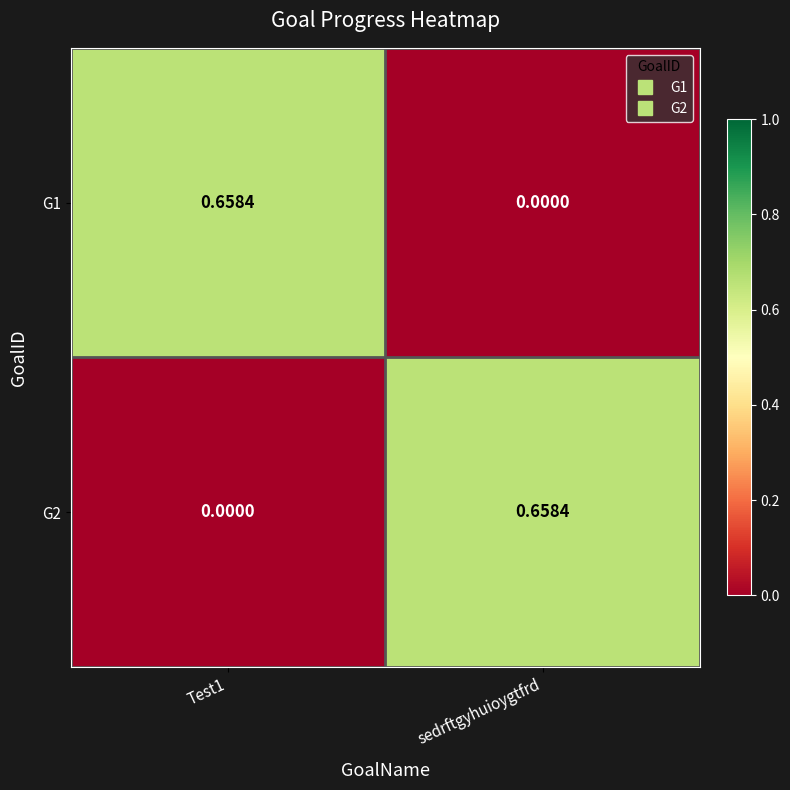

At which label is G1 closest to 0?

sedrftgyhuioygtfrd